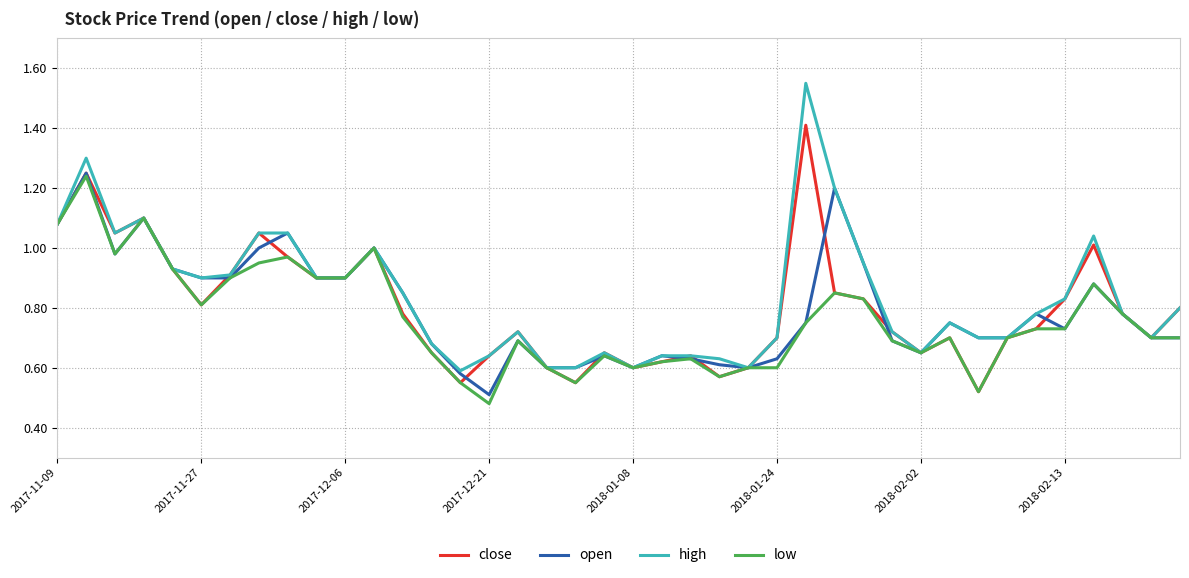

Which series has the largest range (max minus min)?

high